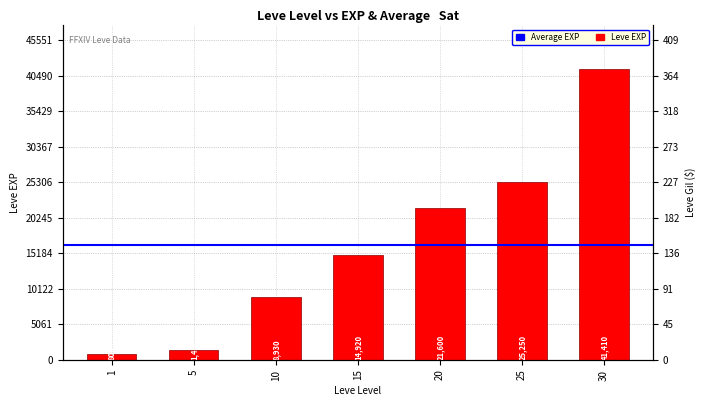

What is the difference between the second highest and minimum values?

24450